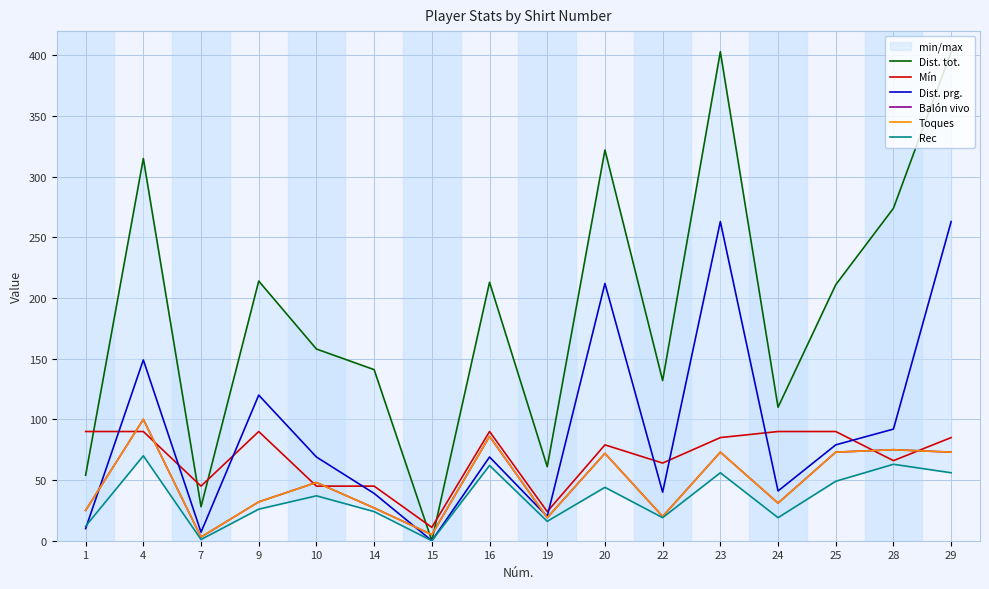

Count the number of categories in the chart.

16